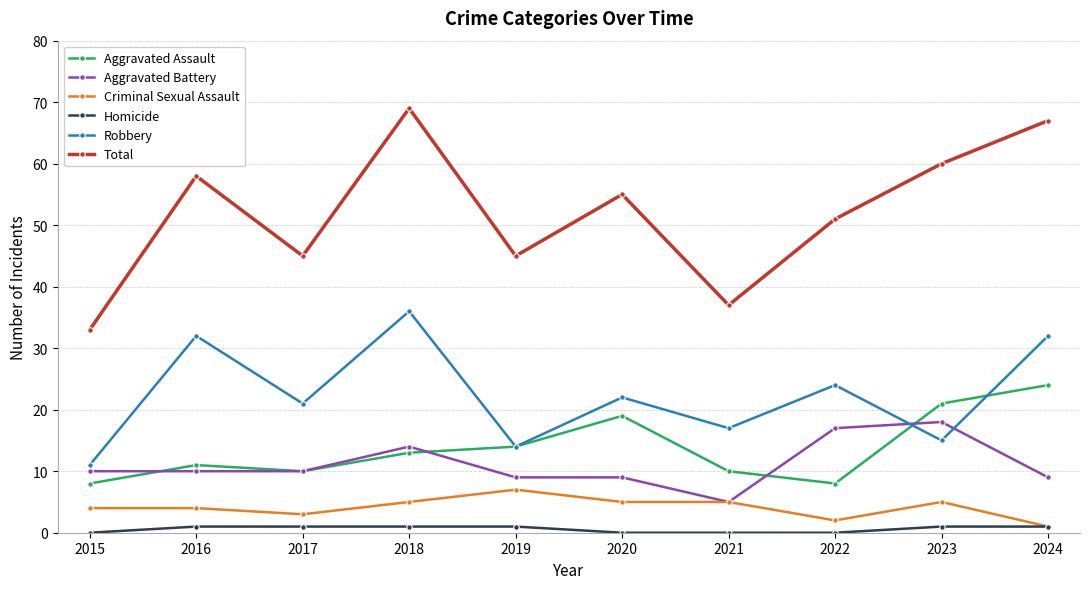

Rank the series at 2022 from lowest to highest value.

Homicide, Criminal Sexual Assault, Aggravated Assault, Aggravated Battery, Robbery, Total